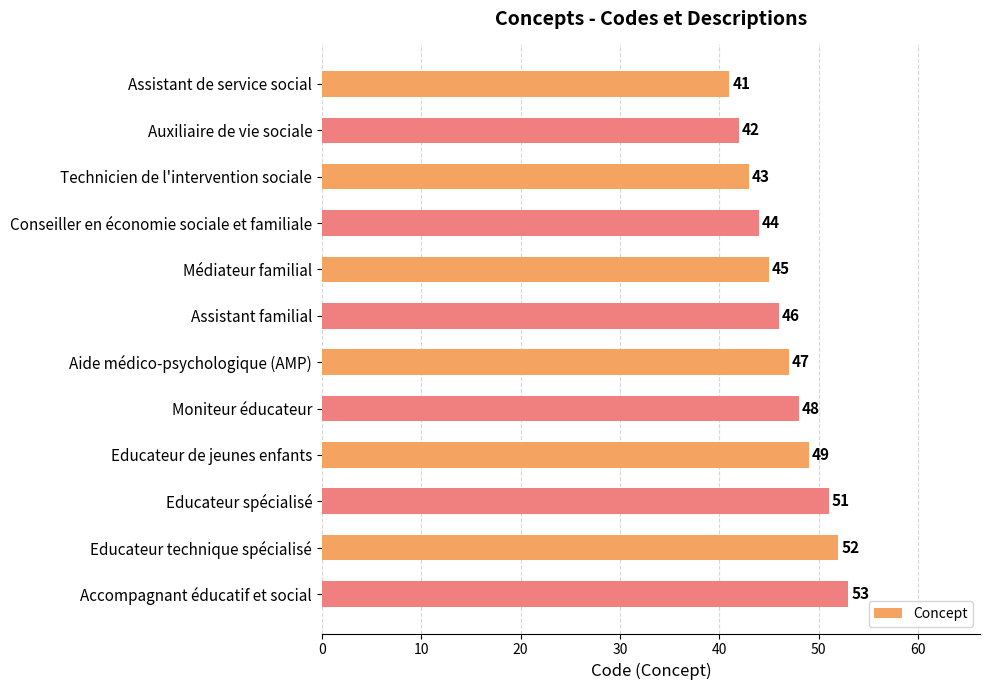

What is the sum of the values at Educateur technique spécialisé and Médiateur familial?

97